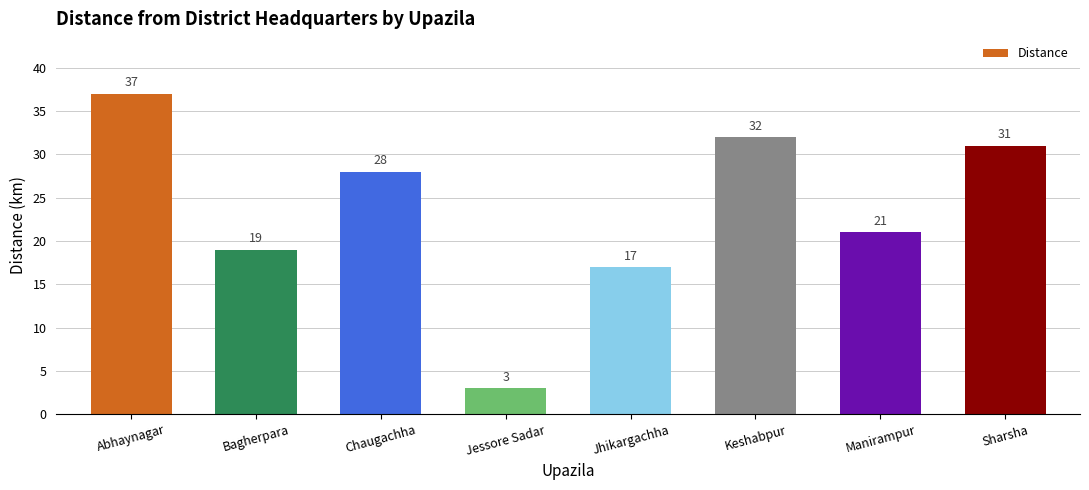

Count the number of categories in the chart.

8